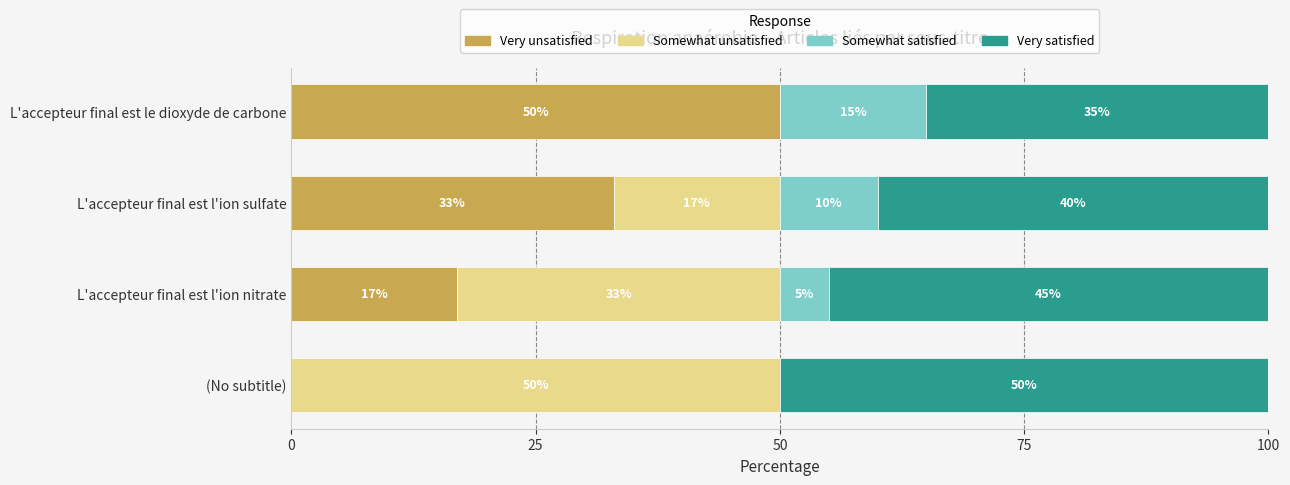

What is the highest value of the Very unsatisfied series?

50